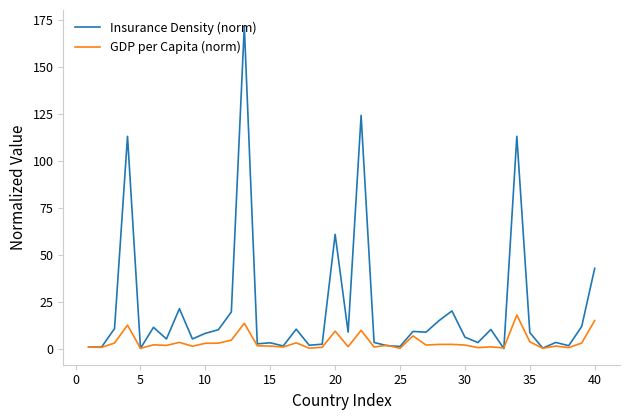

Is this an area chart (filled region under the line)?

No